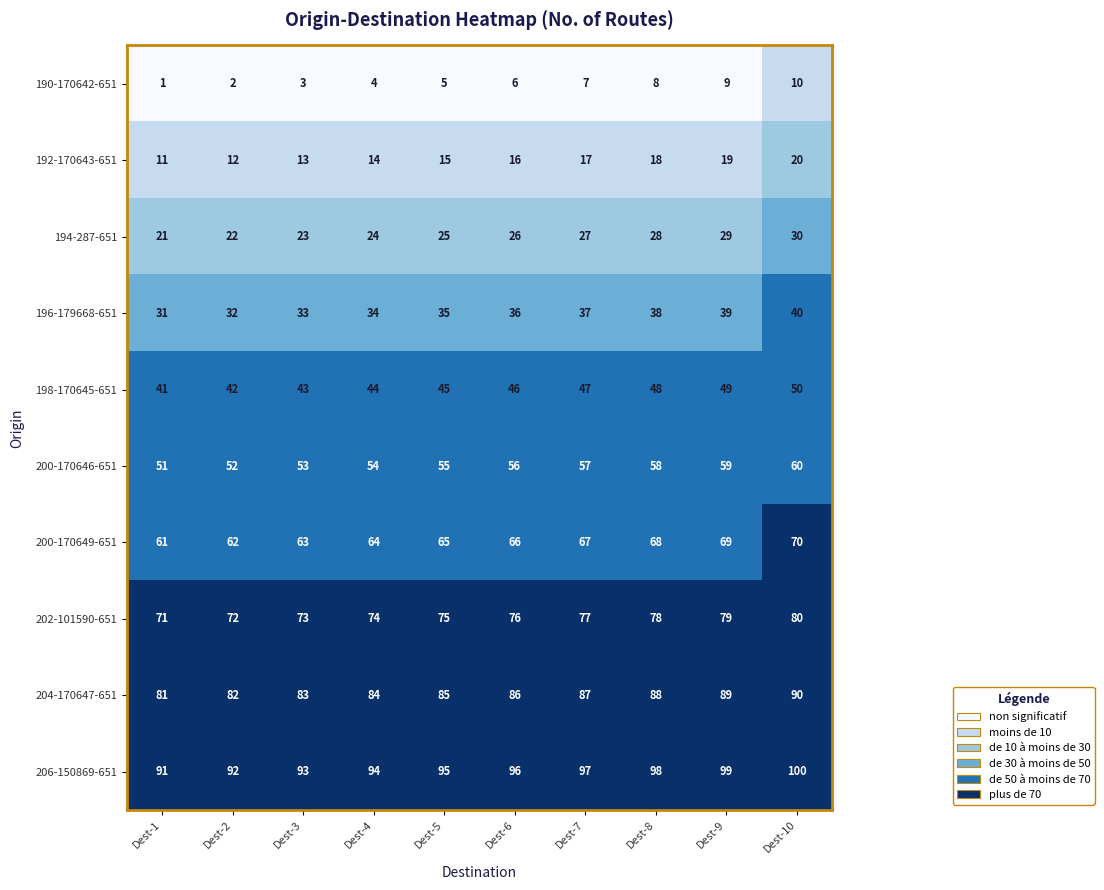

Which category has the highest value across all series?

Dest-10